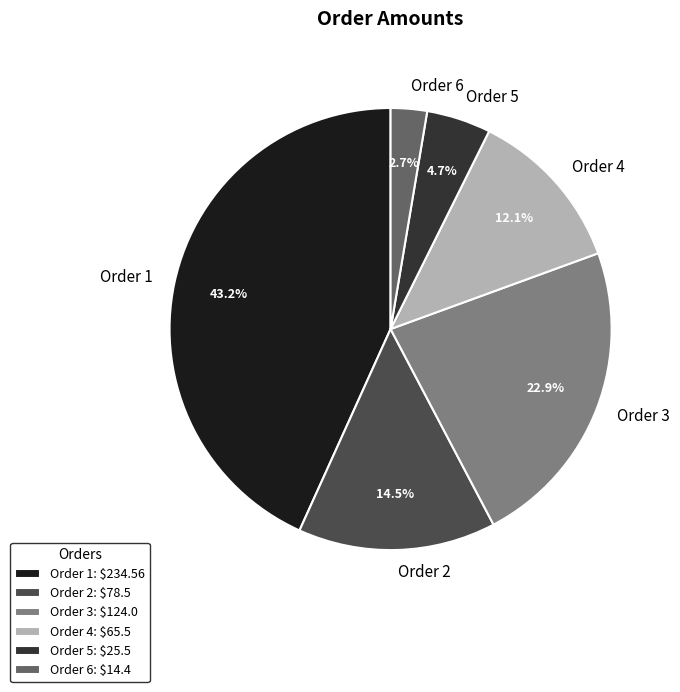

The Order 2 slice represents 27% of the pie. True or false?

False